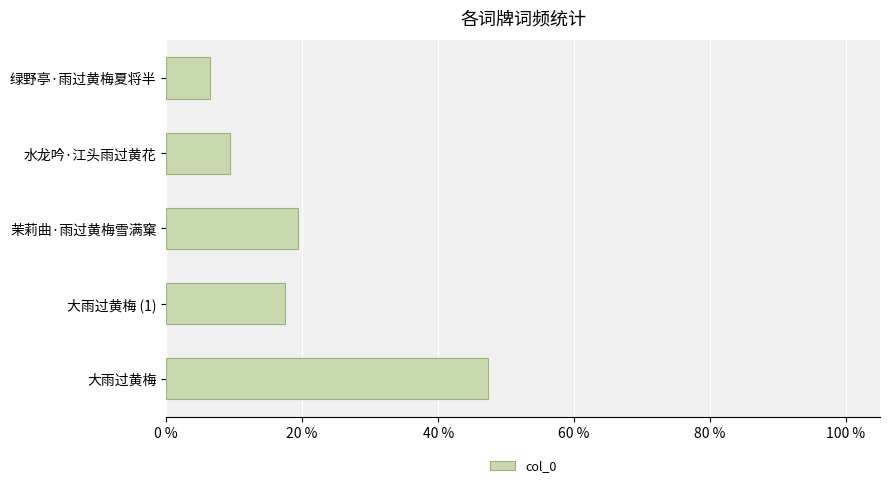

Is it true that the value at 大雨过黄梅 is 11.3?

False